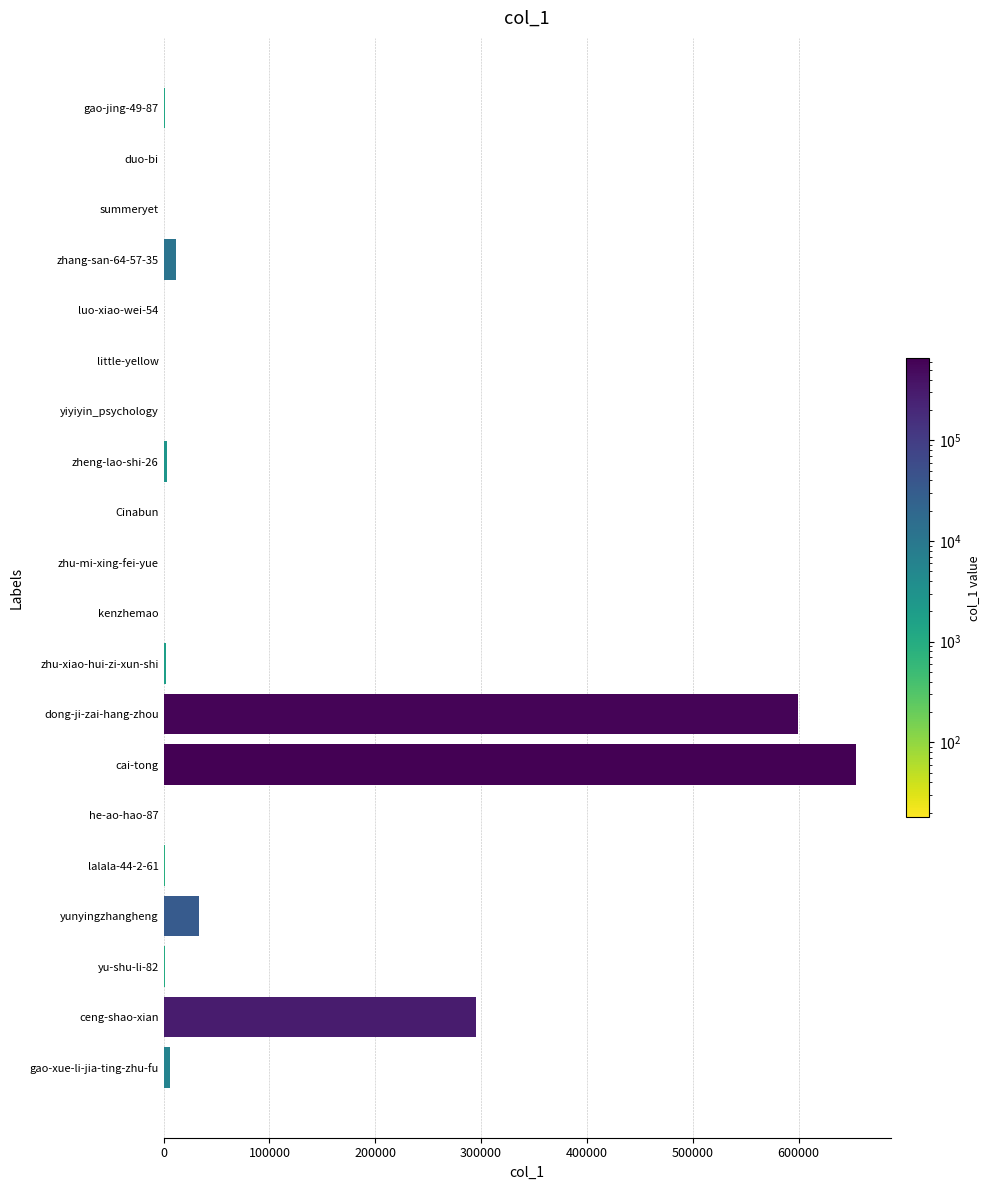

Which has a higher value, cai-tong or yu-shu-li-82?

cai-tong